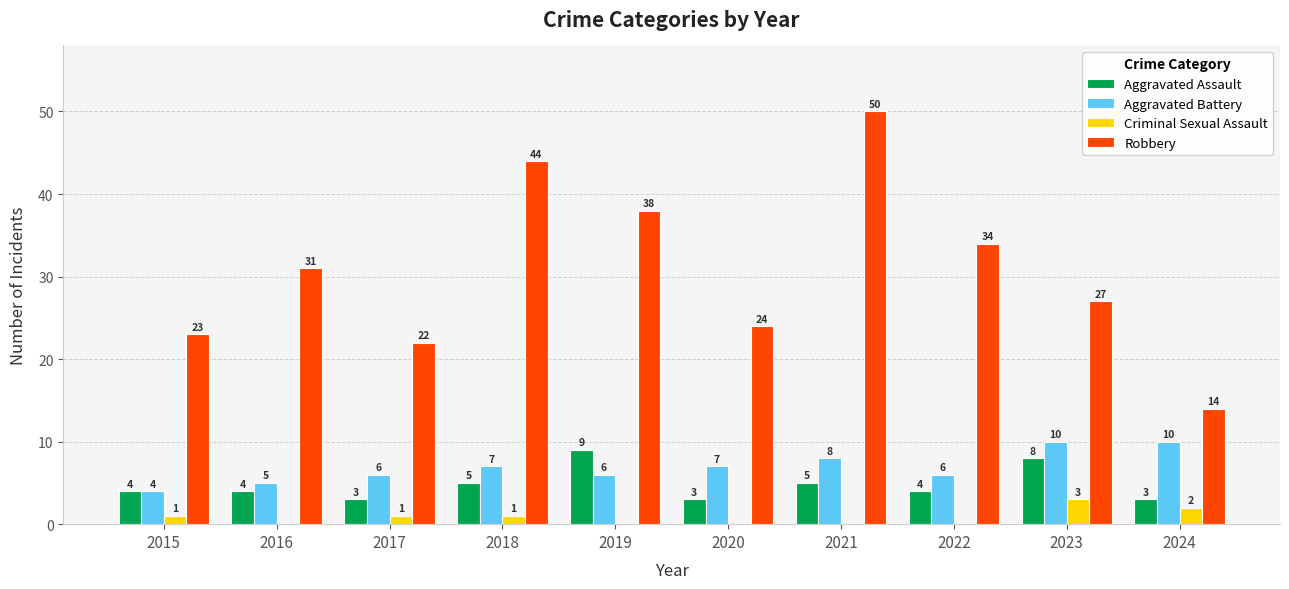

Reading left to right, extract all data points from this chart.

Aggravated Assault: 4	4	3	5	9	3	5	4	8	3
Aggravated Battery: 4	5	6	7	6	7	8	6	10	10
Criminal Sexual Assault: 1	0	1	1	0	0	0	0	3	2
Robbery: 23	31	22	44	38	24	50	34	27	14